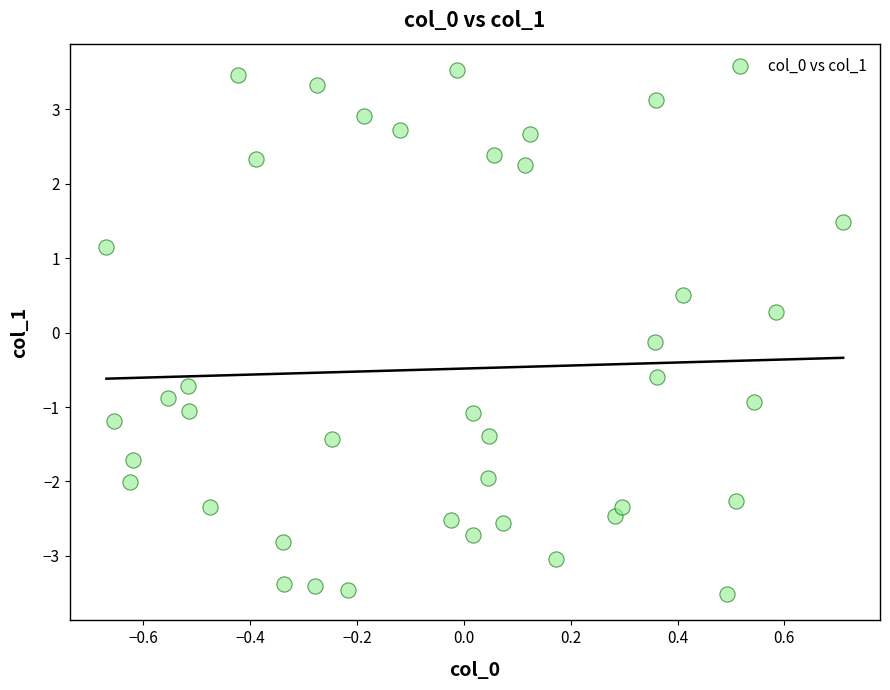

What is the range of Y values (max minus min)?

7.0